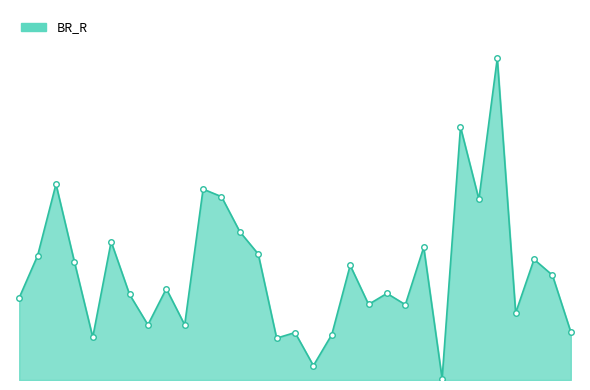

List the labels in order of value, largest first.

74, 89, 34, 47, 48, 92, 78, 79, 67, 78, 34, 77, 36, 56, 85, 46, 66, 91, 33, 65, 66, 75, 38, 45, 87, 53, 55, 37, 53, 54, 68